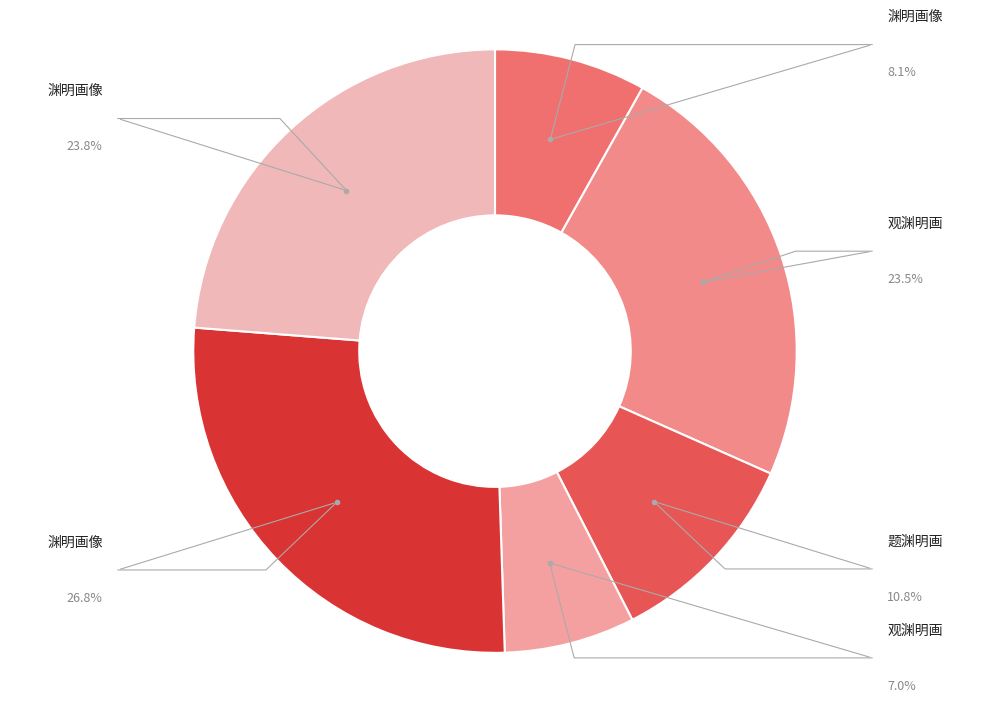

To the nearest percent, what percentage of the pie is 观渊明画像?

7%